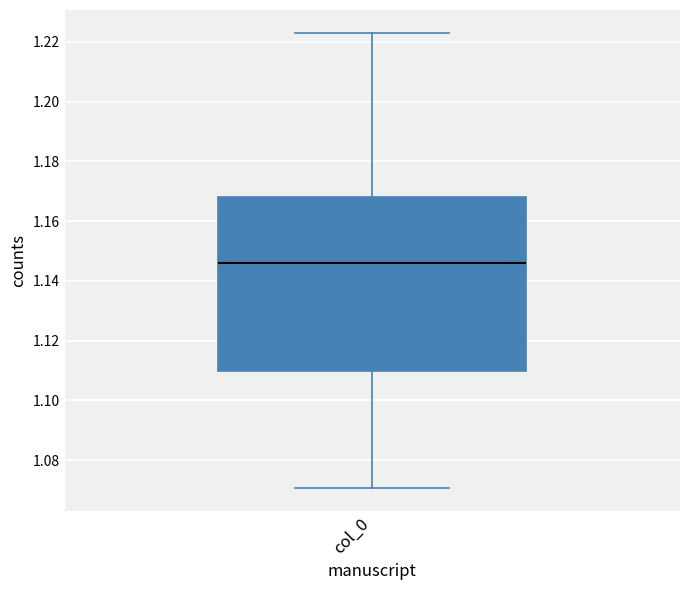

Where does the upper whisker of the box for col_0 end on the y-axis? The values are not printed on the chart, so give them approximately, as read against the axis.

1.222